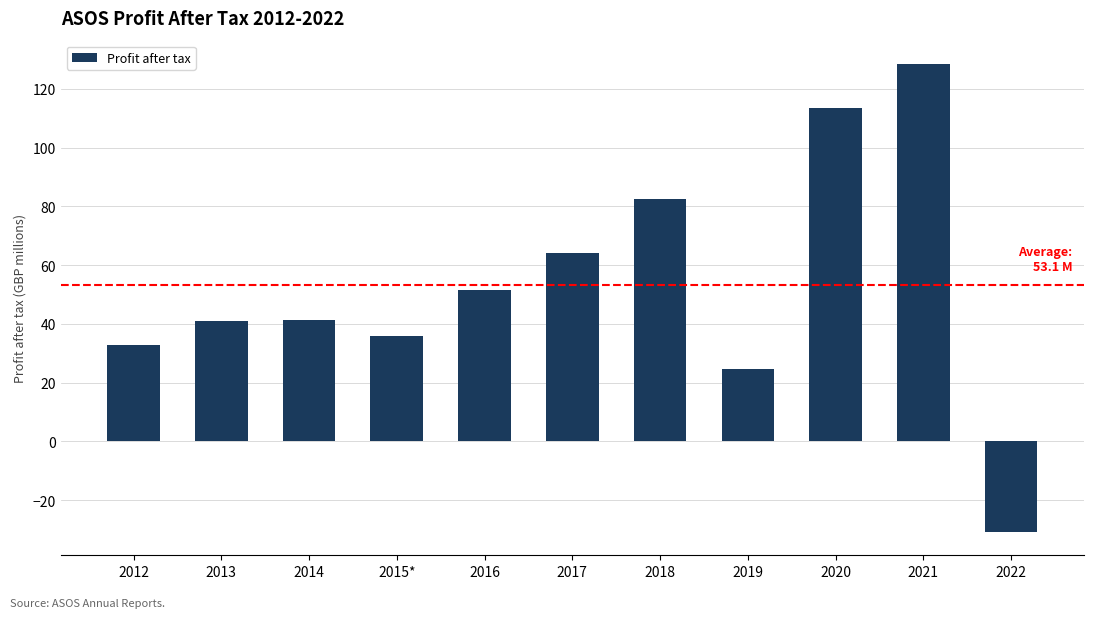

The value at 2012 is 32.9. True or false?

True